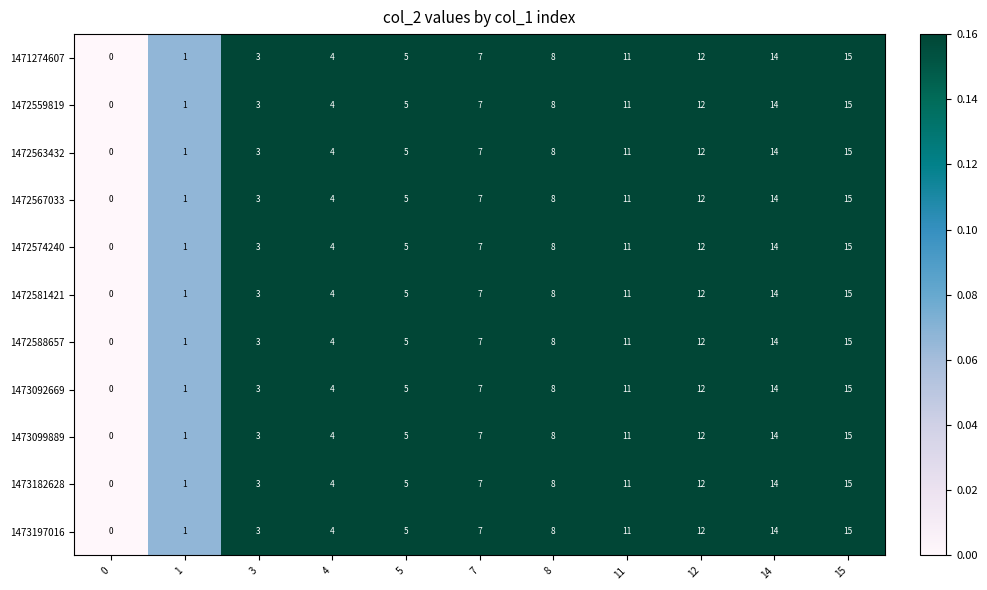

True or false: 1472588657 has a value of 12 at 7.

False